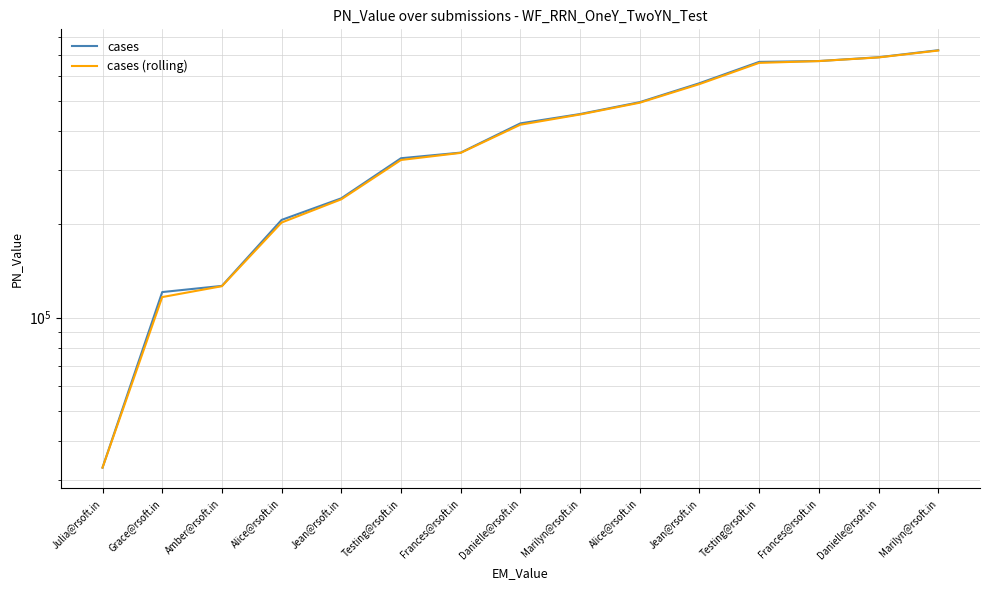

At which label does cases (rolling) reach its minimum?

Julia@rsoft.in